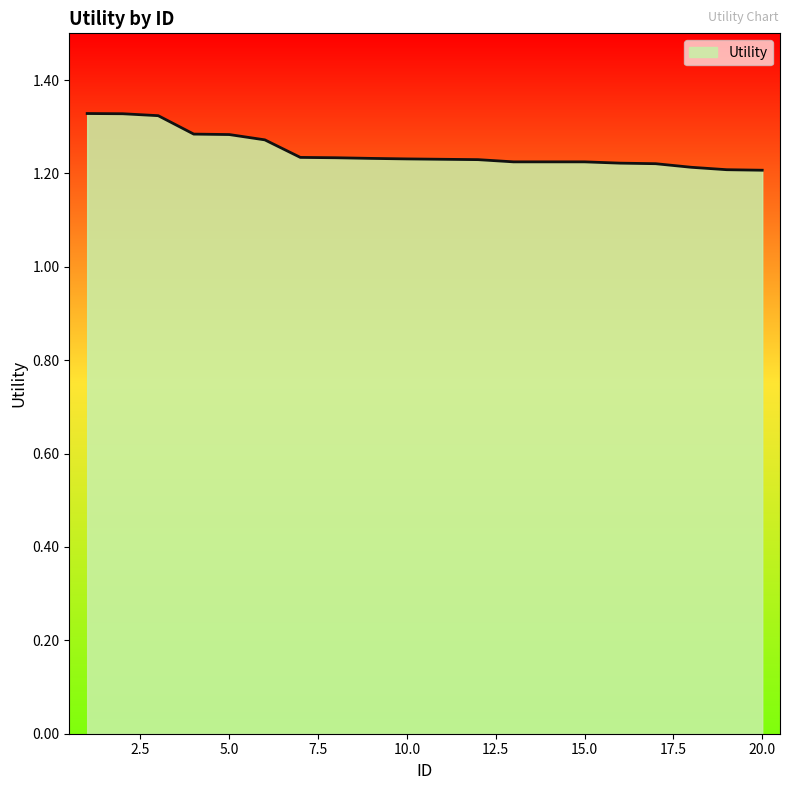

What is the sum of all values?

25.0